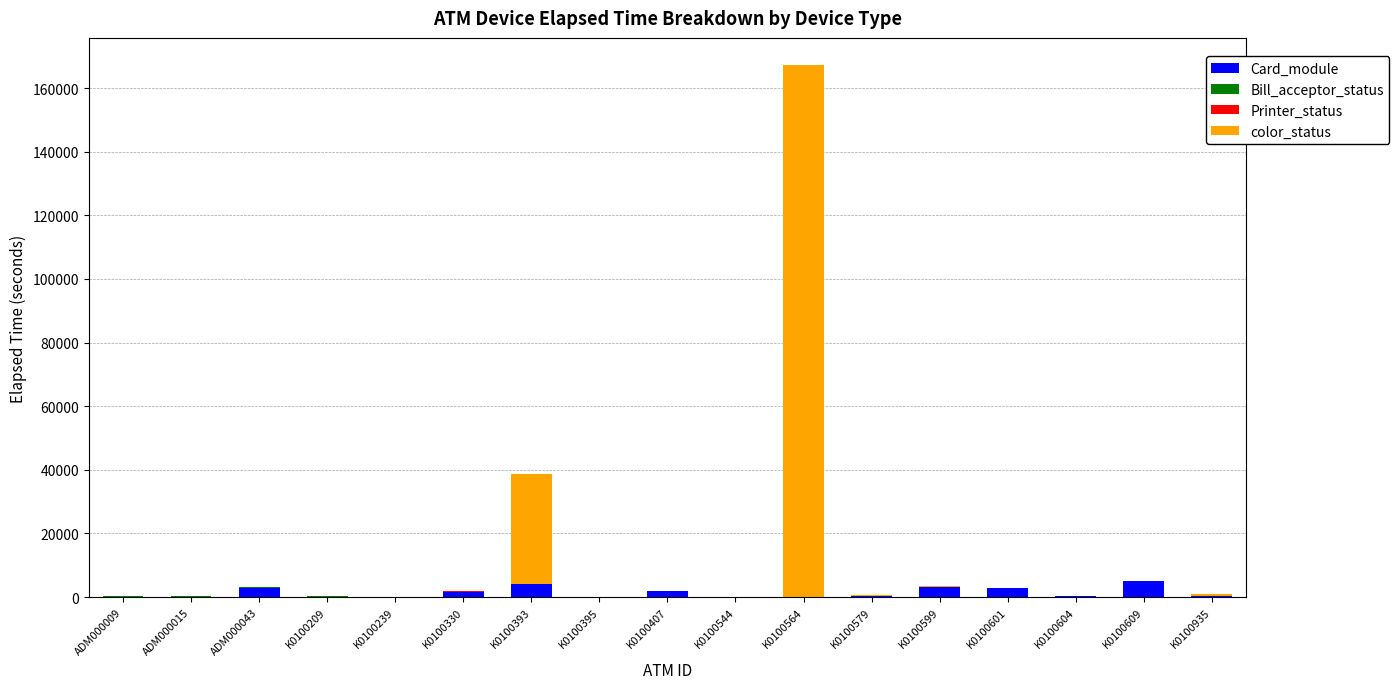

At which category is the sum across all series the highest?

K0100564